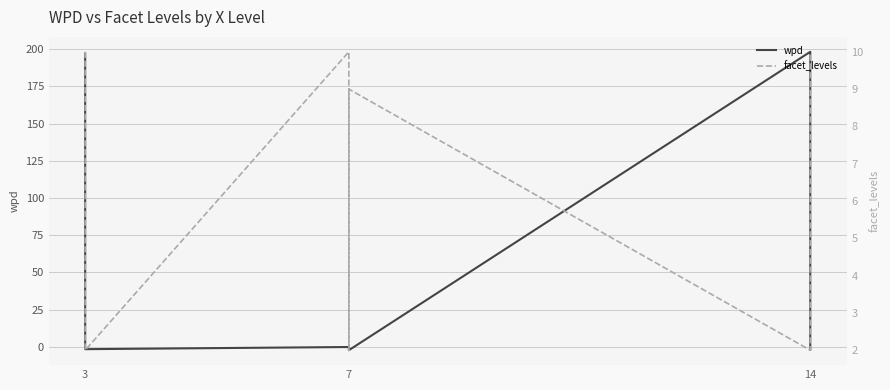

What is the label of the 1st point from the left?

3